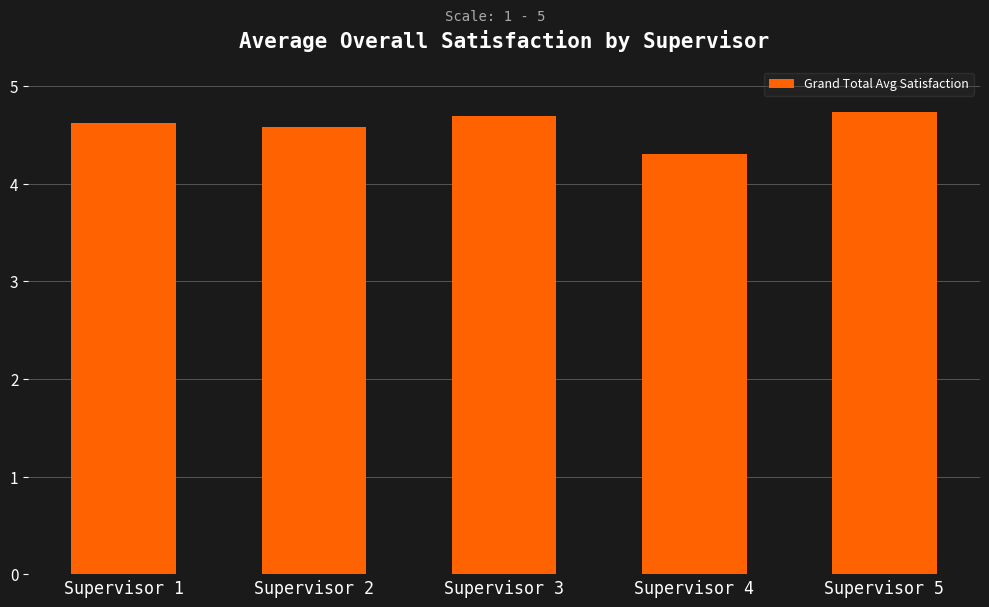

Reading left to right, transcribe all the data shown in this chart.

4.6	4.6	4.7	4.3	4.7